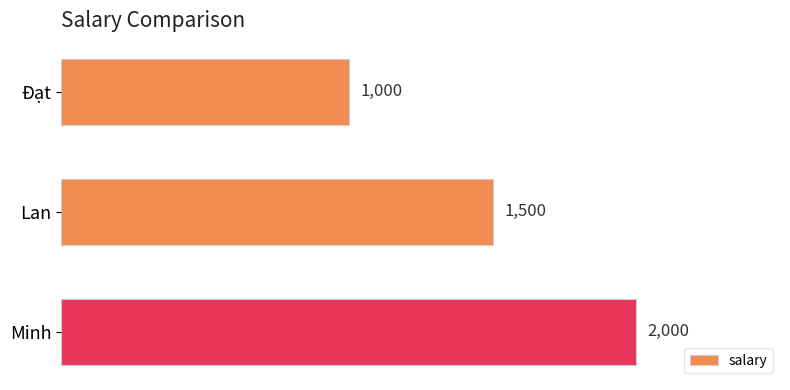

Where is the data nearest to the value 1500?

Lan